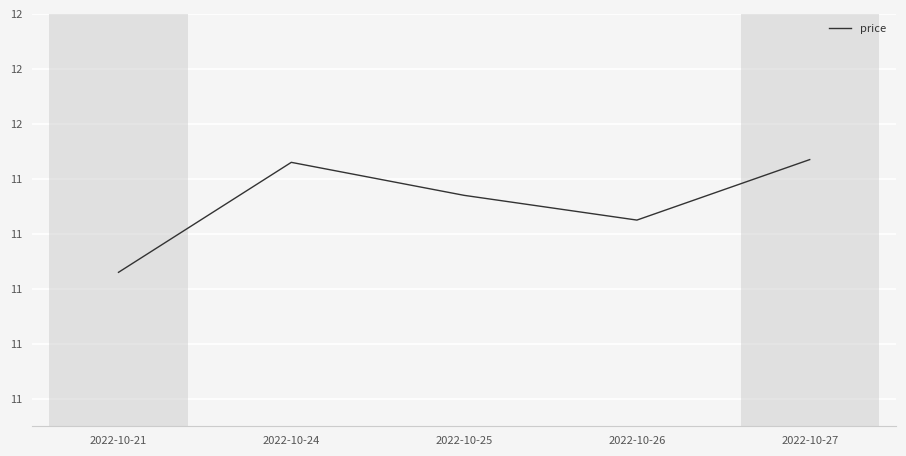

Does the chart display data point markers on the line(s)?

No